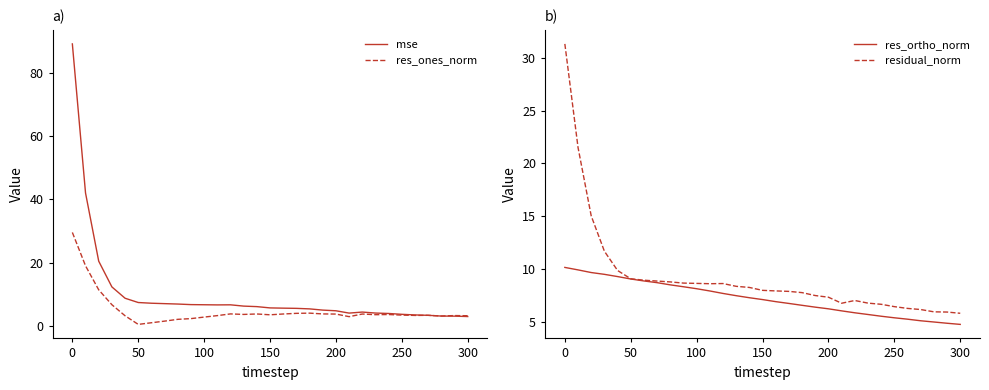

What are all the series names shown in the legend?

mse, res_ones_norm, res_ortho_norm, residual_norm